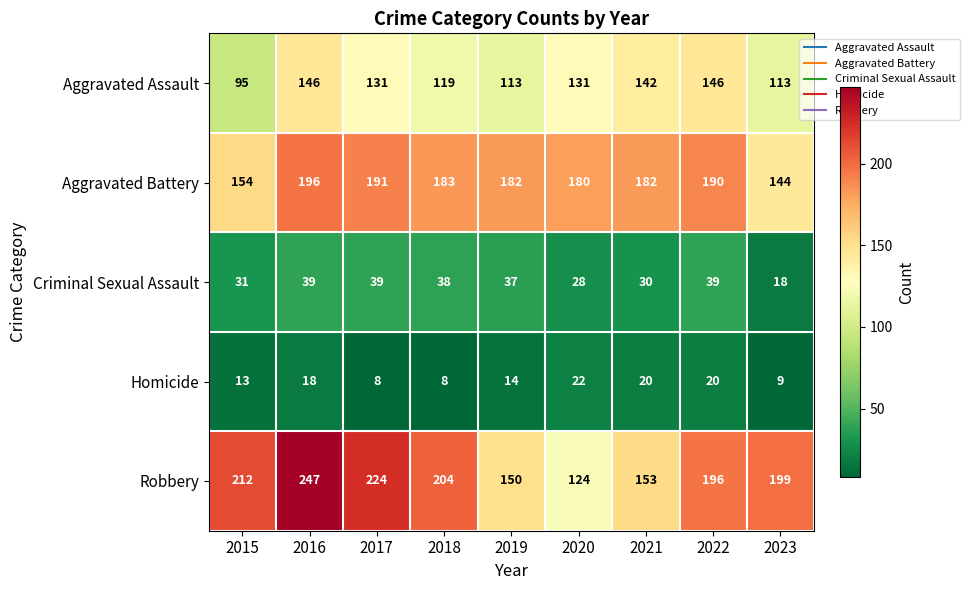

Rank the series at 2018 from lowest to highest value.

Homicide, Criminal Sexual Assault, Aggravated Assault, Aggravated Battery, Robbery